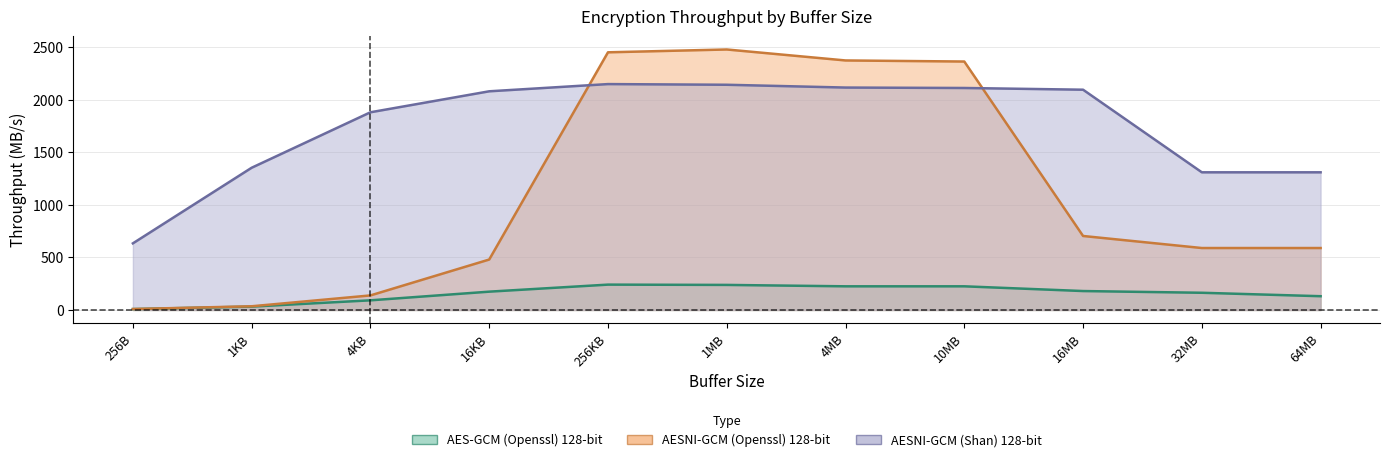

What is the average value of the AESNI-GCM (Openssl) 128-bit series?

1111.1